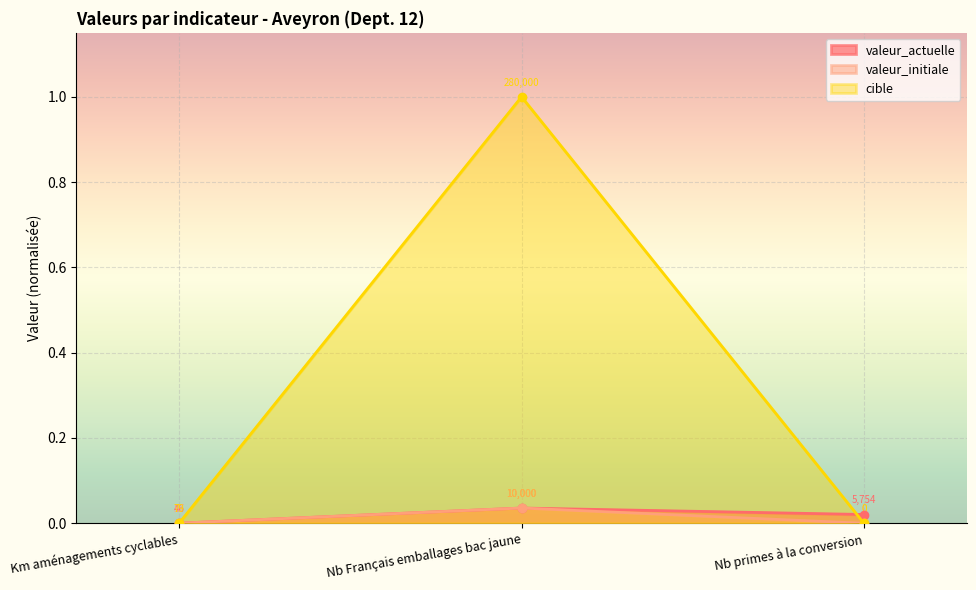

Which series has the largest range (max minus min)?

cible